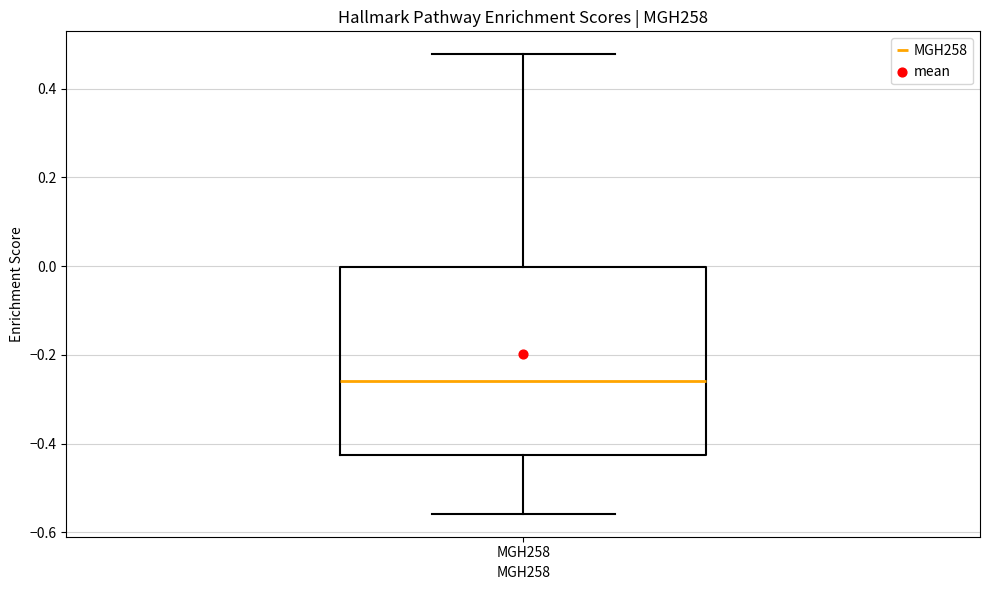

Read this box plot against the y-axis: the position of the median line, the range covered by the box, and the ends of both whiskers. The values are not printed on the chart, so give them approximately, as read against the axis.

median -0.26, box -0.42 to 0.00, whiskers -0.56 to 0.48